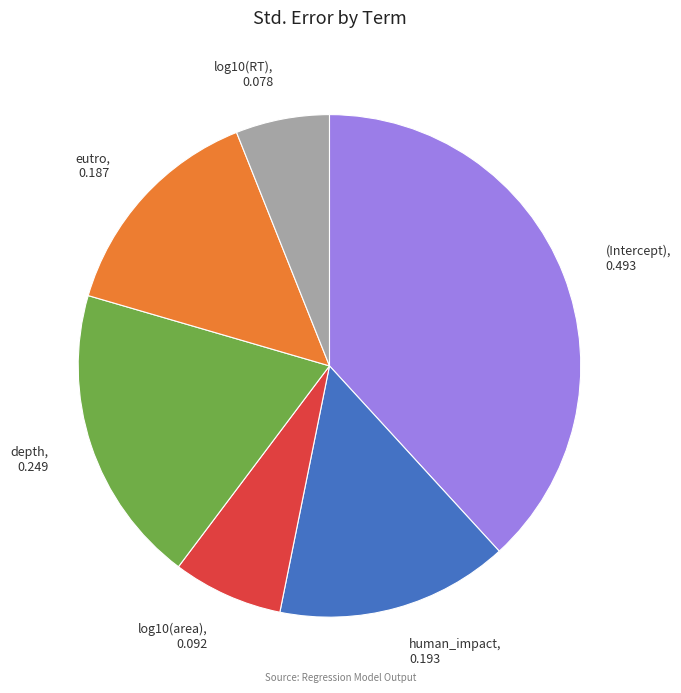

Which category has the smallest portion of the pie?

log10(RT)